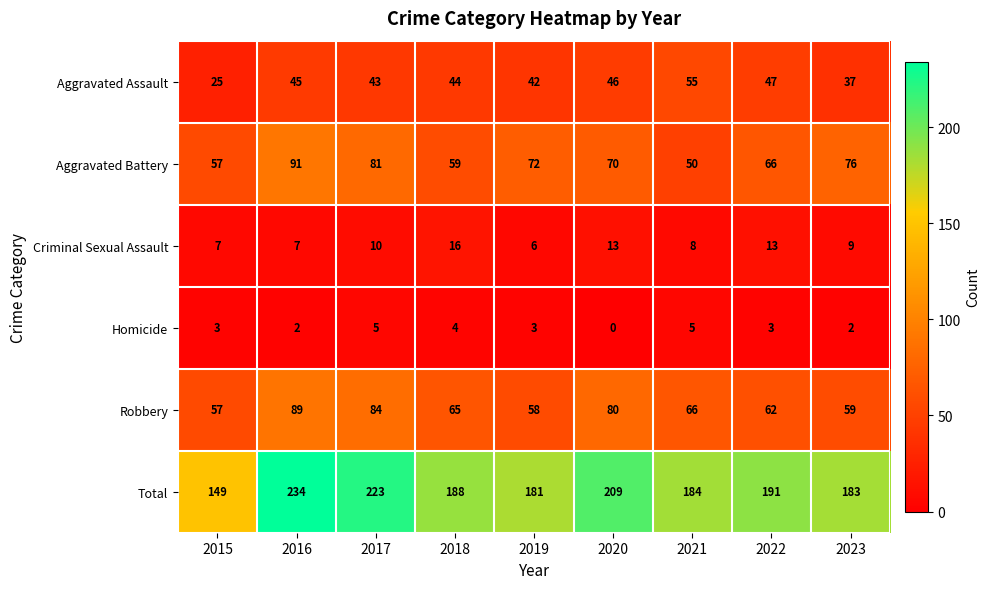

How many data points does each series have?

9